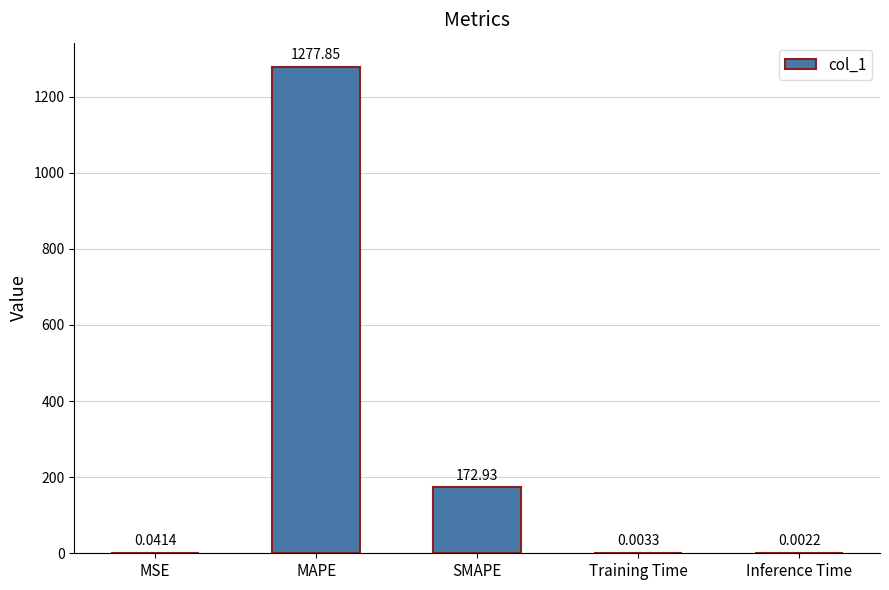

At which category does the chart reach its peak across all series?

MAPE